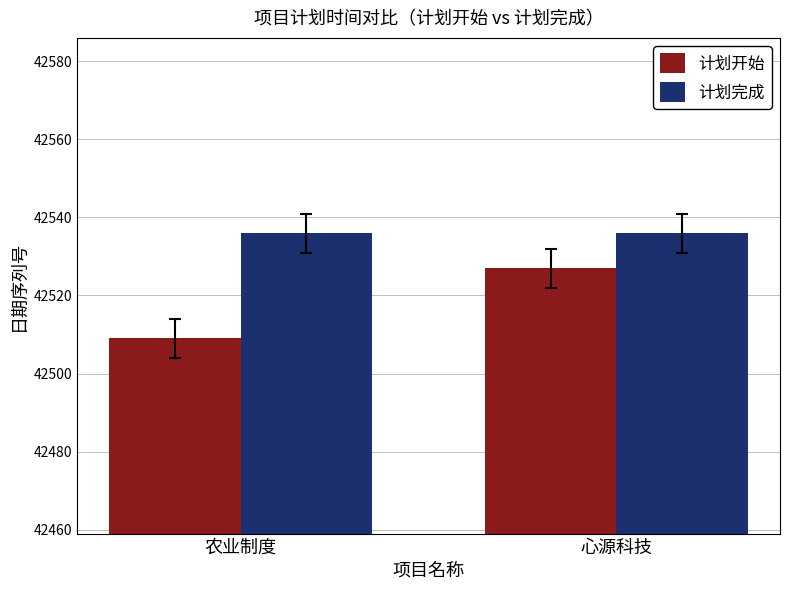

Does the chart contain any negative values?

No